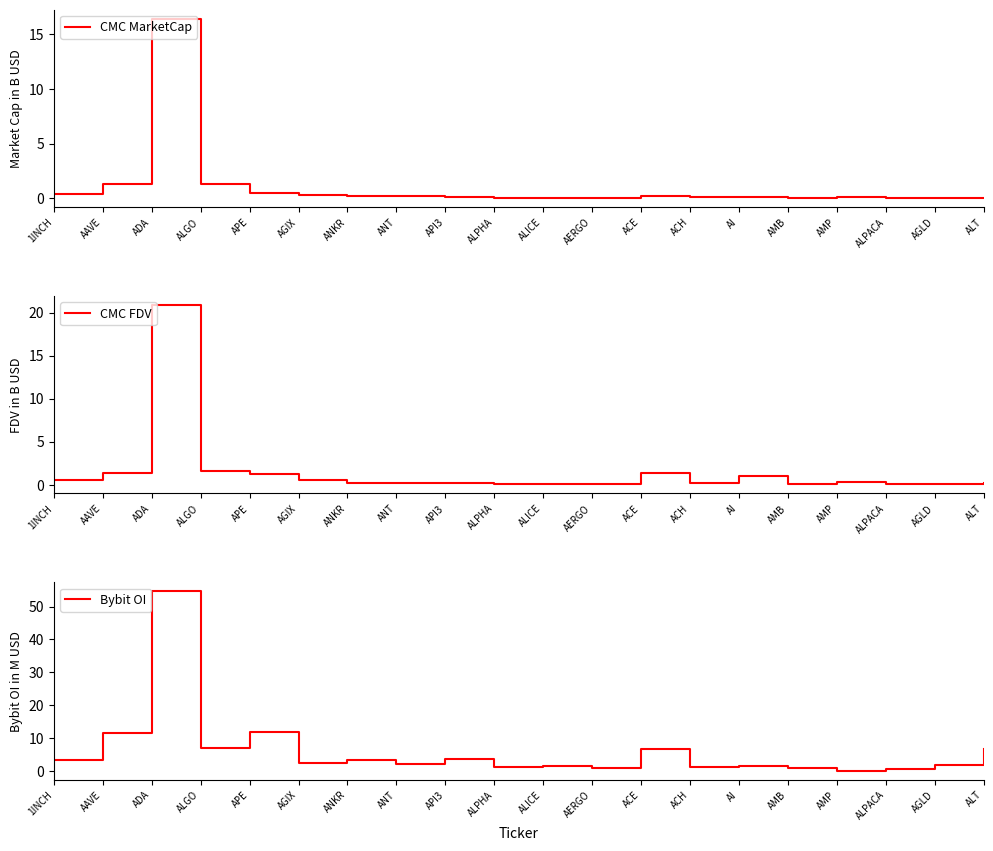

How many lines are shown in the chart?

3